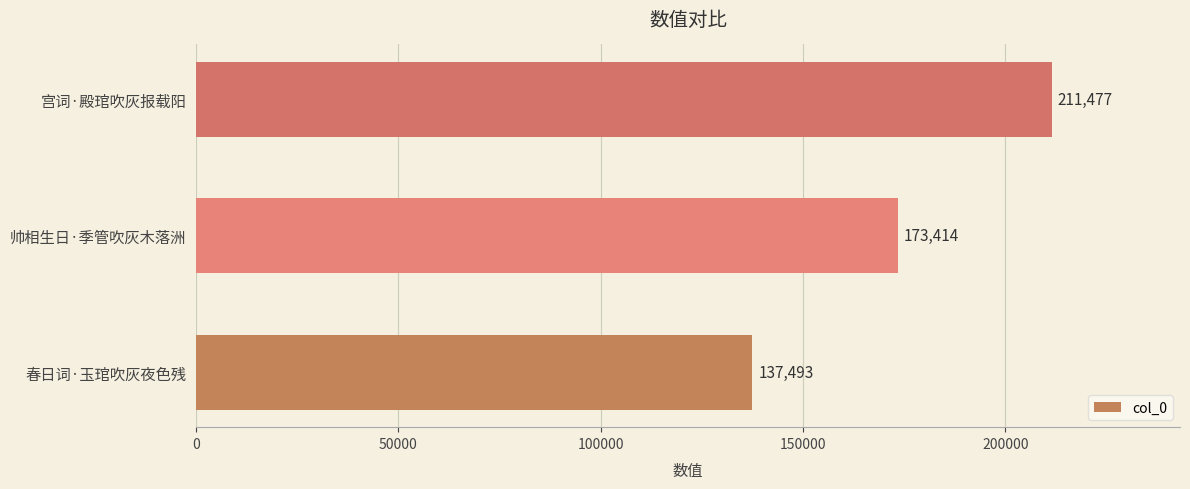

Reading top to bottom, transcribe all the data shown in this chart.

211477	173414	137493